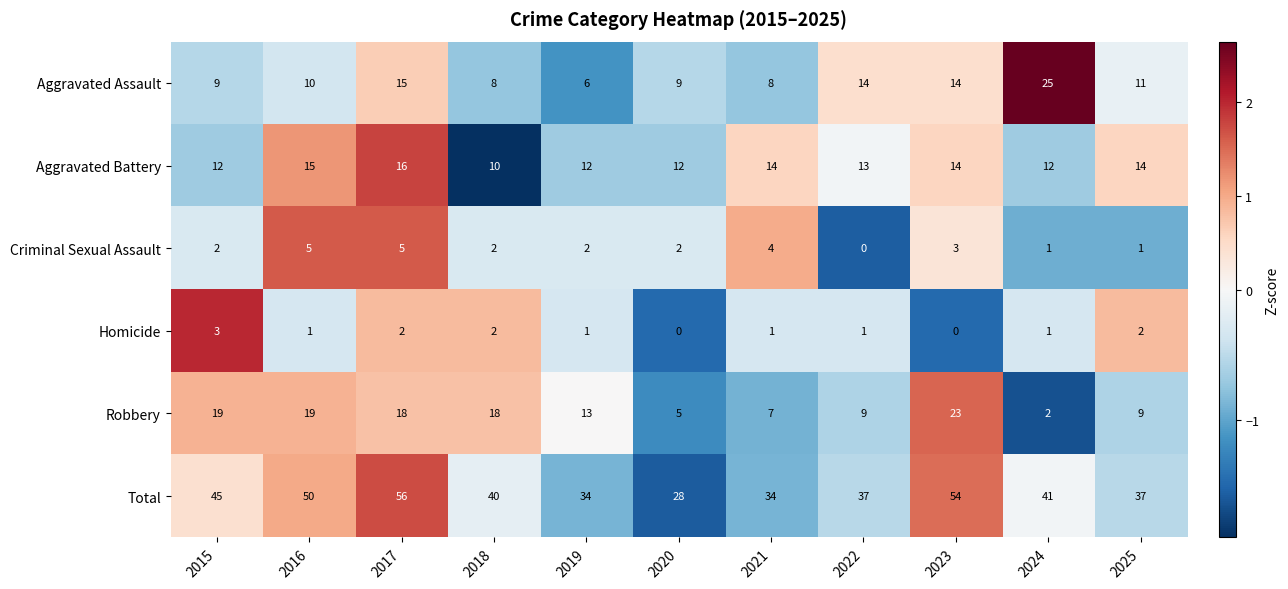

At which label does Aggravated Assault reach its minimum?

2019